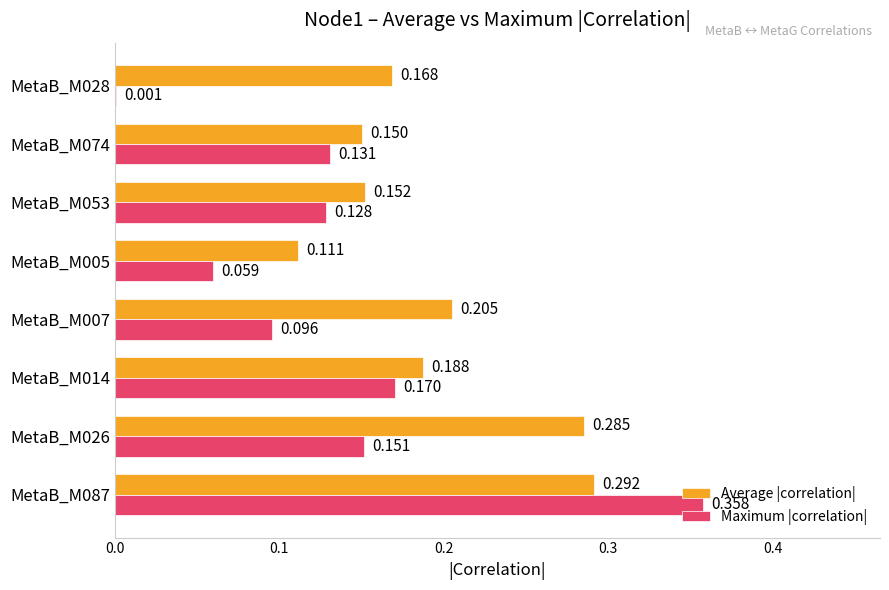

Which series changed the most between MetaB_M087 and MetaB_M074?

Maximum |correlation|